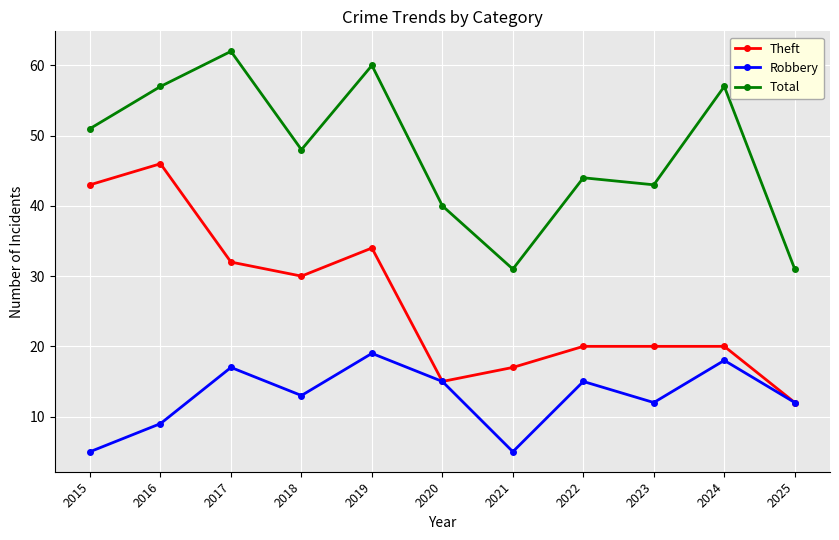

Which series has the largest total across all categories?

Total